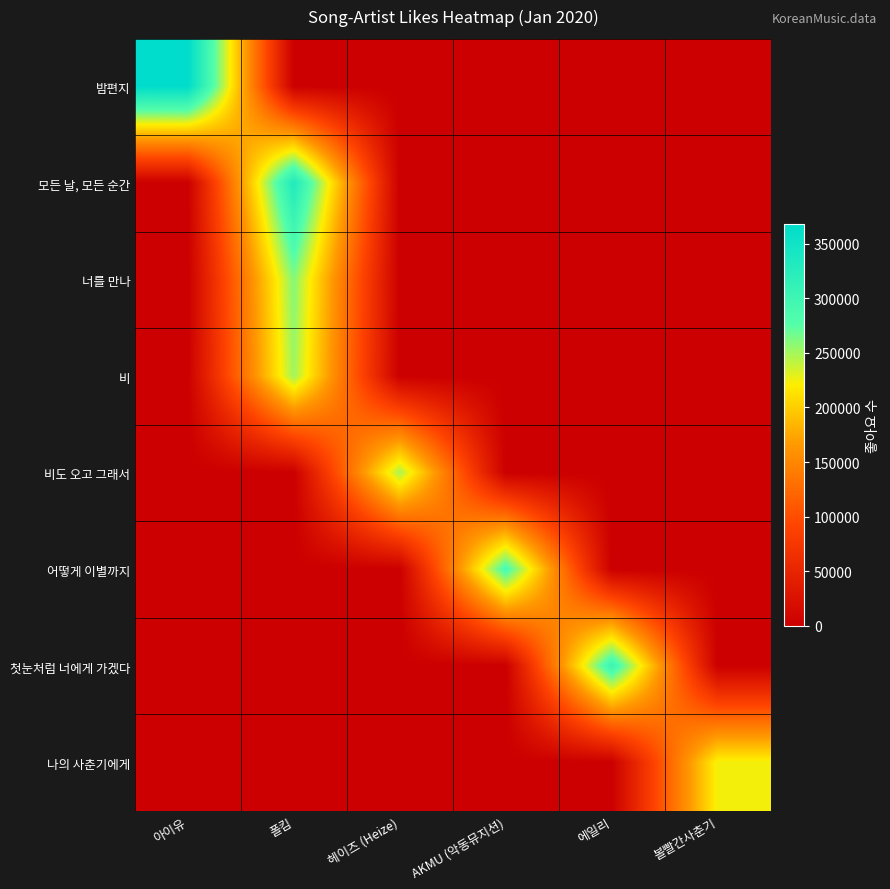

At how many categories does at least one series exceed 360622?

1